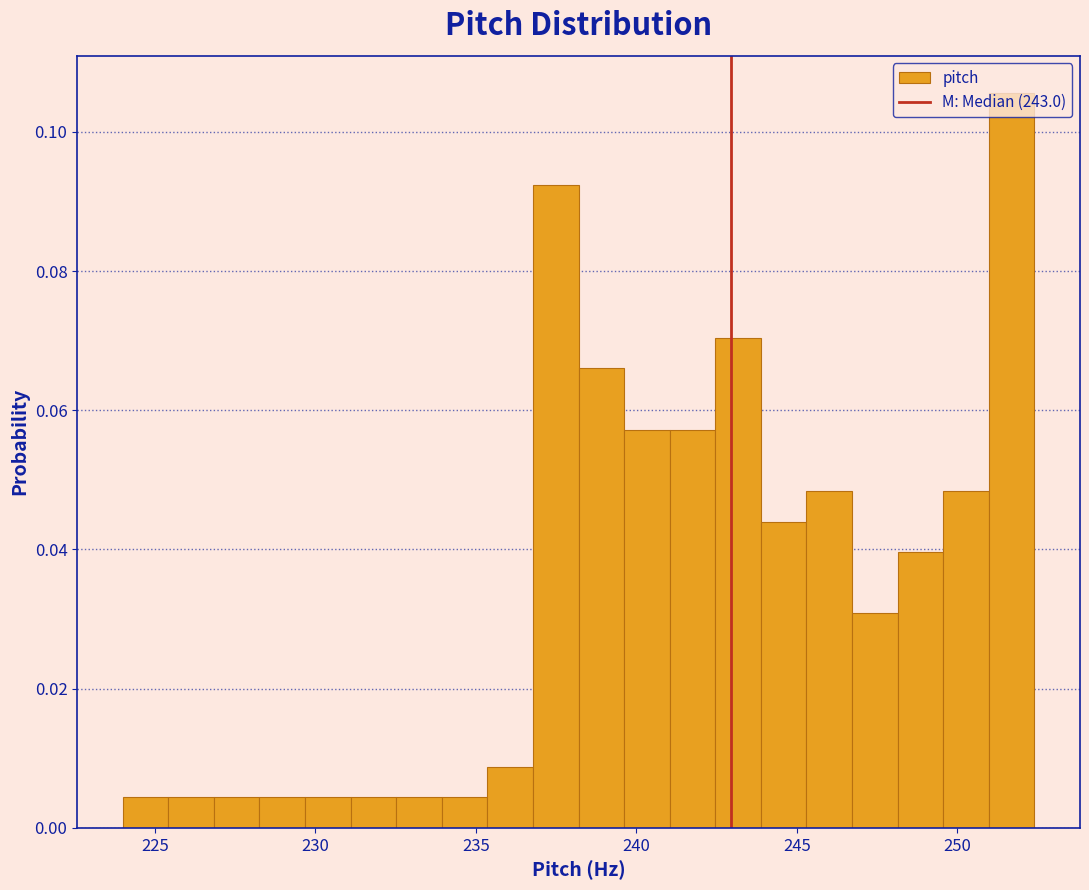

Read against the x-axis, roughly where is the centre of the tallest bar?

251.5